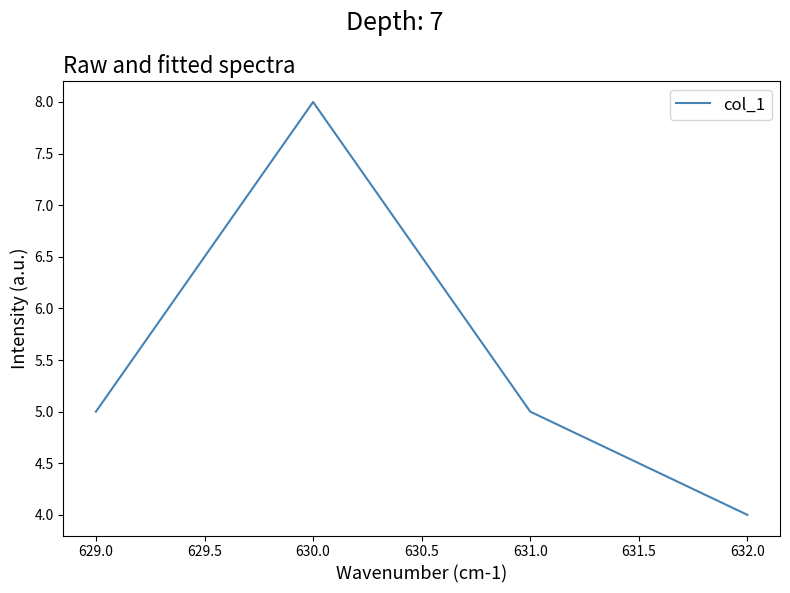

The value at 629.0 is 7. True or false?

False